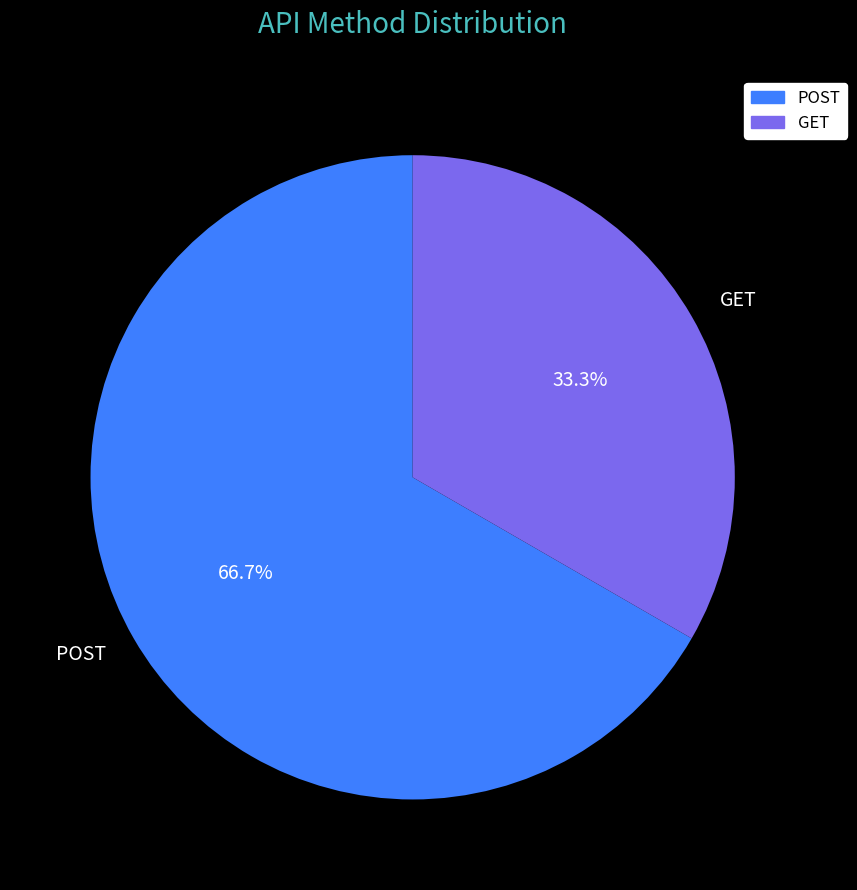

Is it true that POST is 78% of the pie?

False